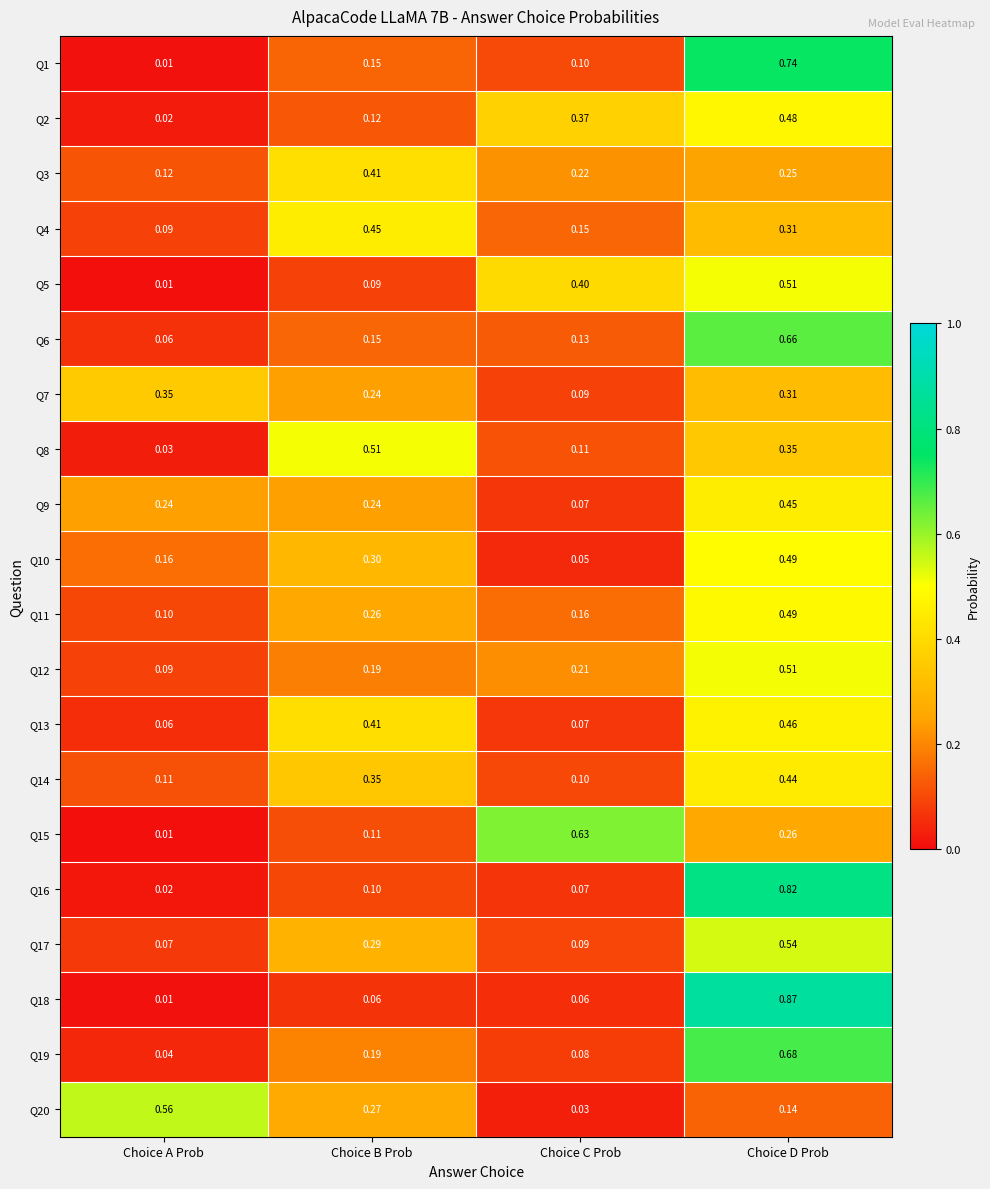

Rank the categories by Q7 value from highest to lowest.

Choice A Prob, Choice D Prob, Choice B Prob, Choice C Prob